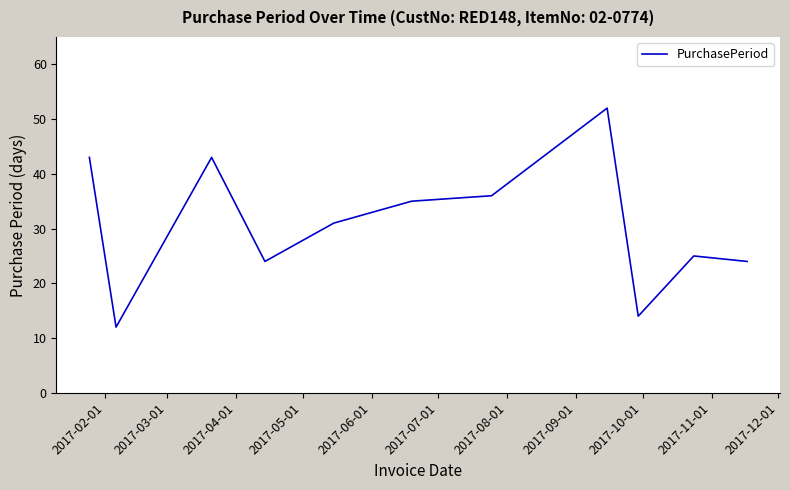

What is the average value?

31